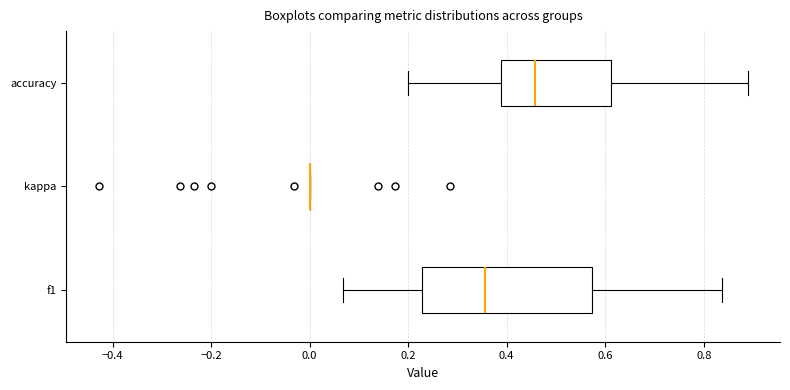

Reading bottom to top, read every box against the x-axis: the position of its median line, the range the box covers, and the ends of its whiskers. The values are not printed on the chart, so give them approximately, as read against the axis.

f1: median 0.36, box 0.22 to 0.58, whiskers 0.06 to 0.84
kappa: box collapsed to a line at 0.00, whiskers 0.00 to 0.00
accuracy: median 0.46, box 0.38 to 0.62, whiskers 0.20 to 0.88